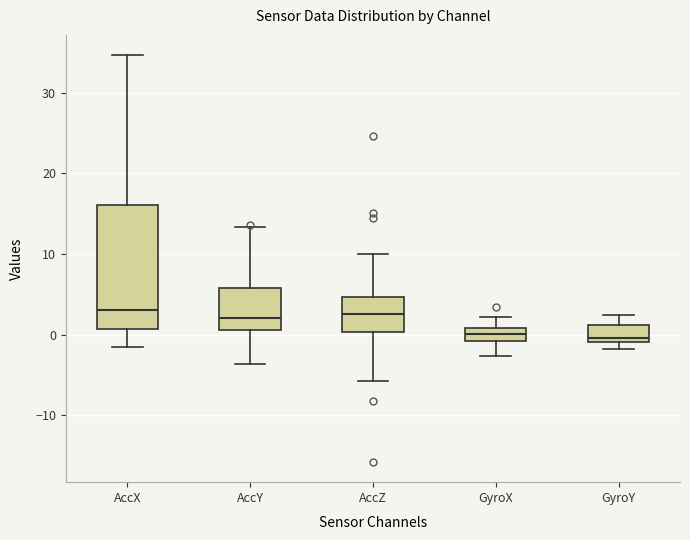

Where does the median line of the box for AccZ sit on the y-axis? The values are not printed on the chart, so give them approximately, as read against the axis.

3